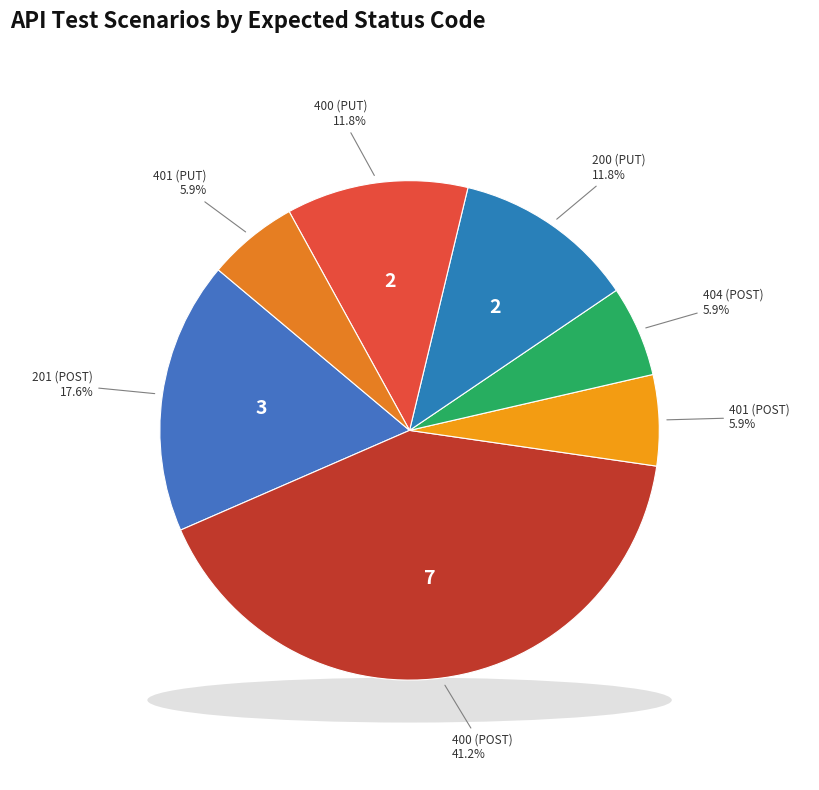

To the nearest percent, what is the average slice percentage?

14%